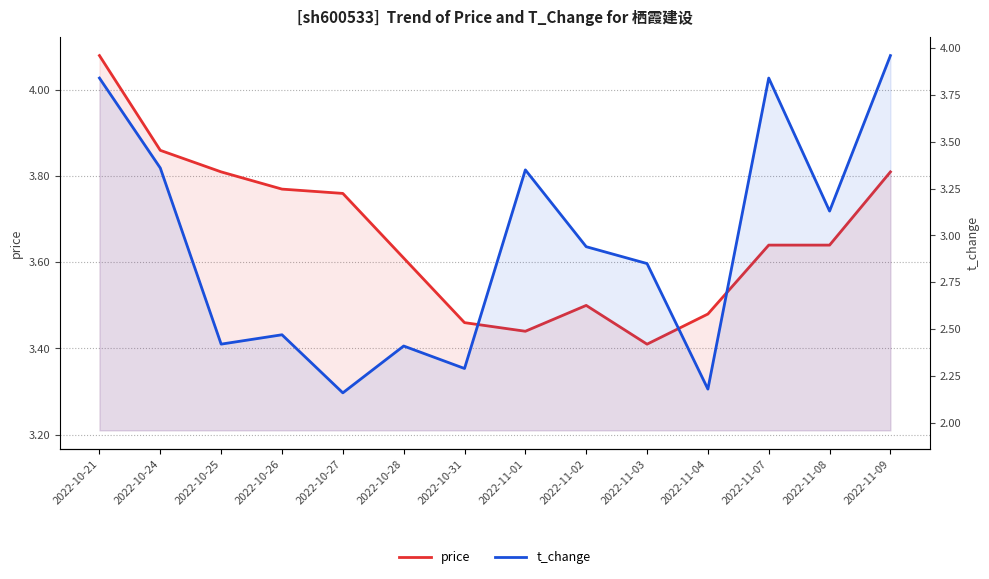

What are all the series names shown in the legend?

price, t_change